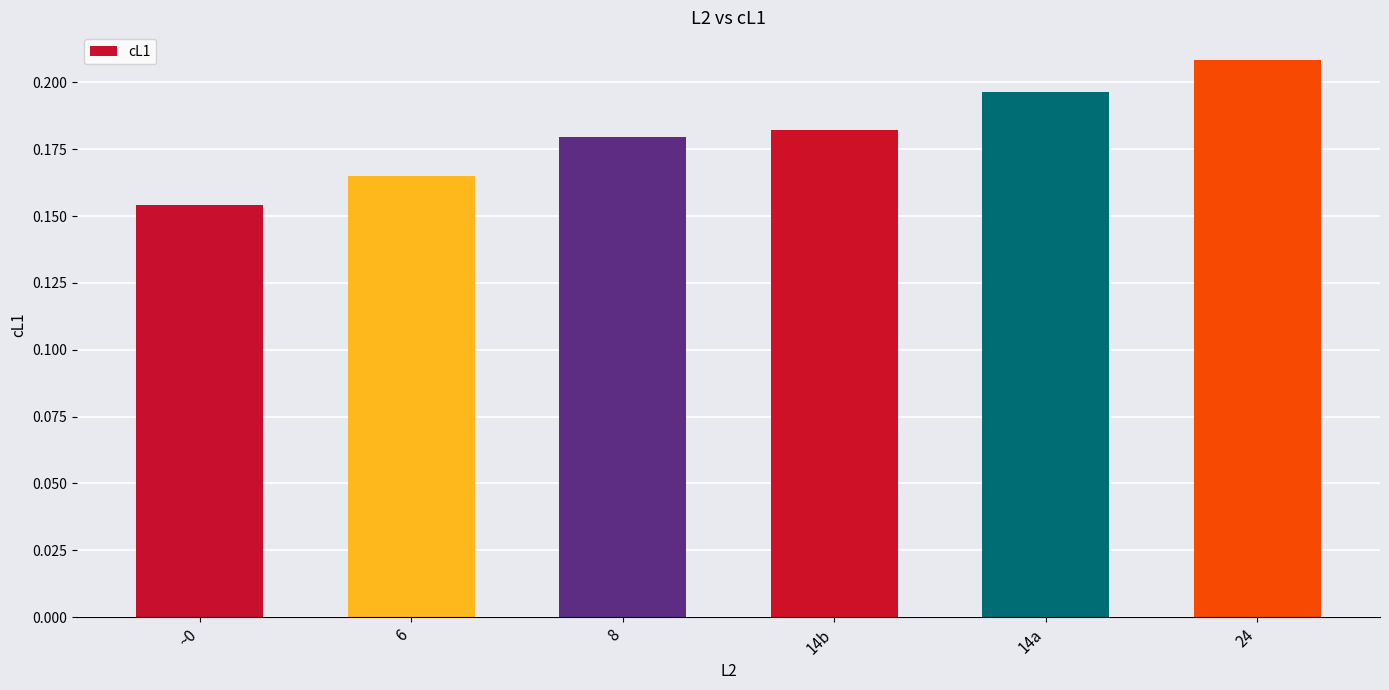

Does the chart contain stacked bars?

No